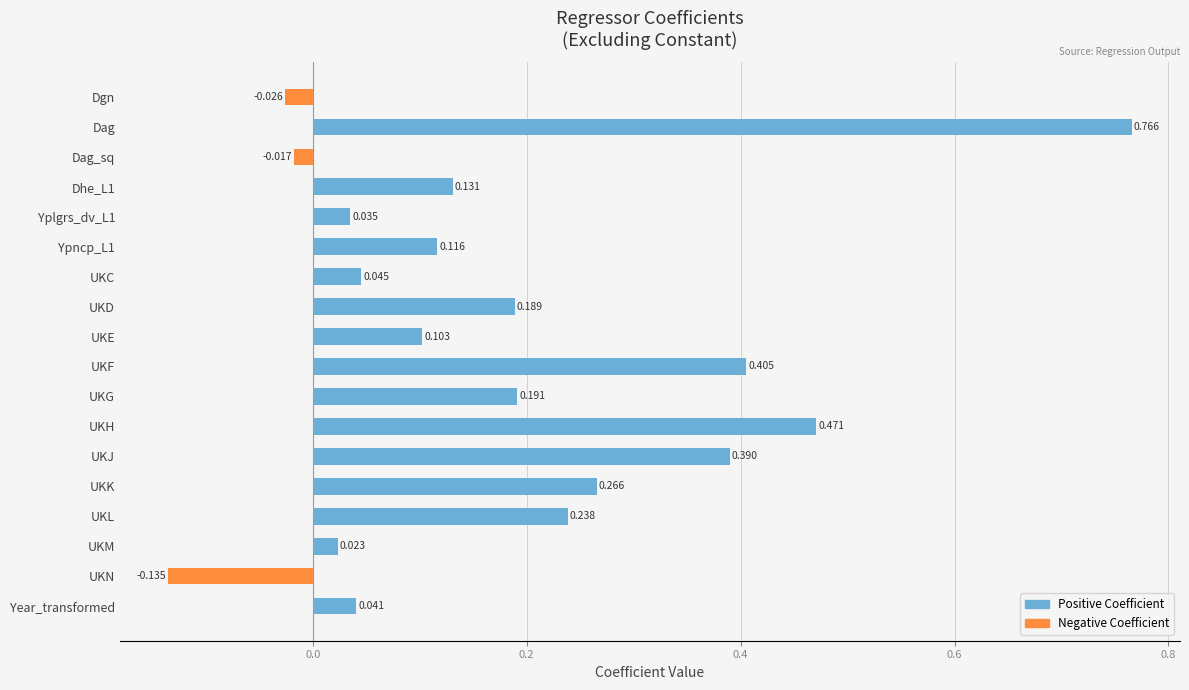

Is the value of Negative at UKG greater than the value of Positive at UKF?

No